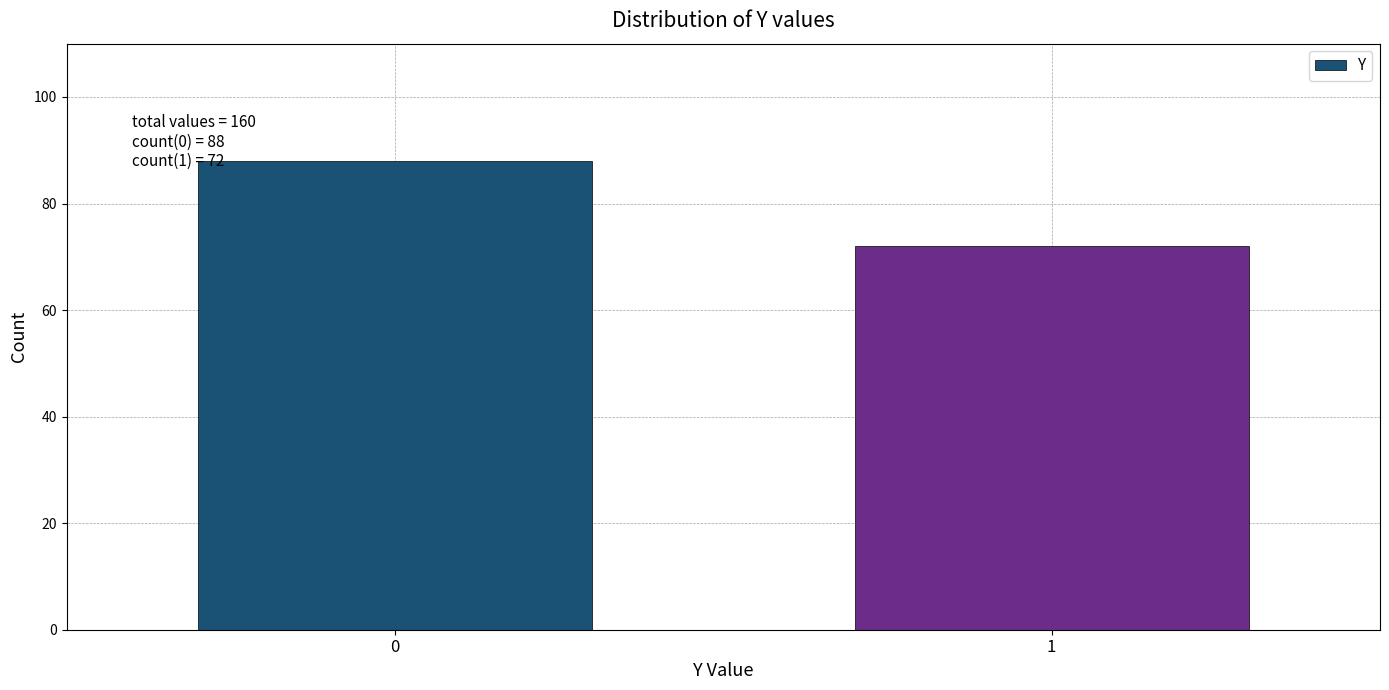

Reading left to right, transcribe all the data shown in this chart.

0=88	1=72